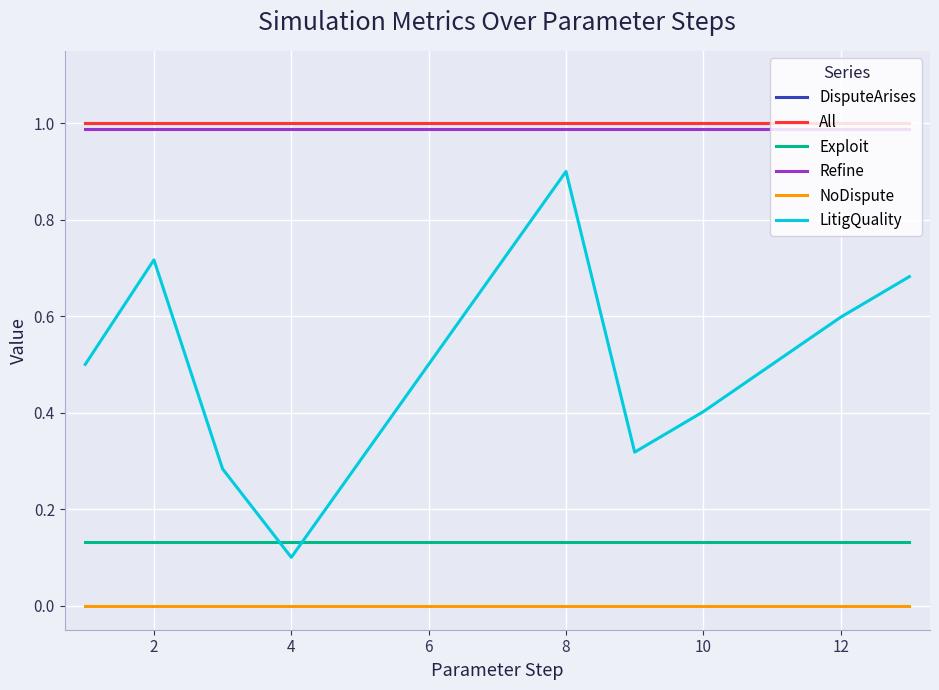

Is this an area chart (filled region under the line)?

No